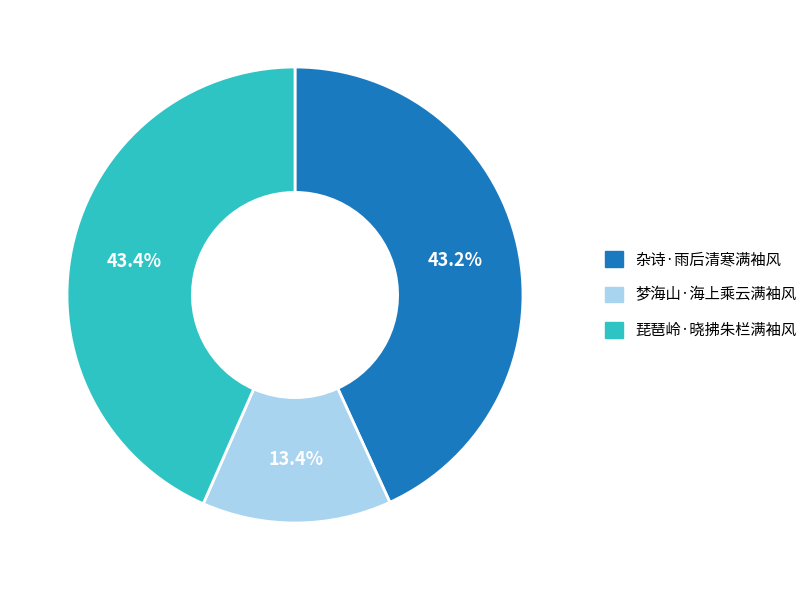

Does 琵琶岭·晓拂朱栏满袖风 represent more than half of the total?

No